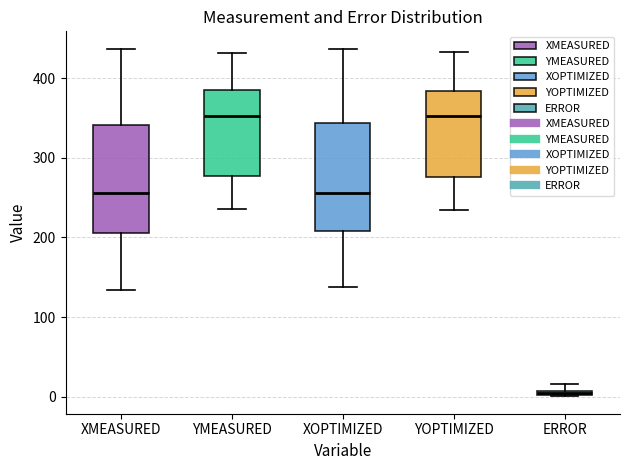

Which box's median line is the lowest?

ERROR